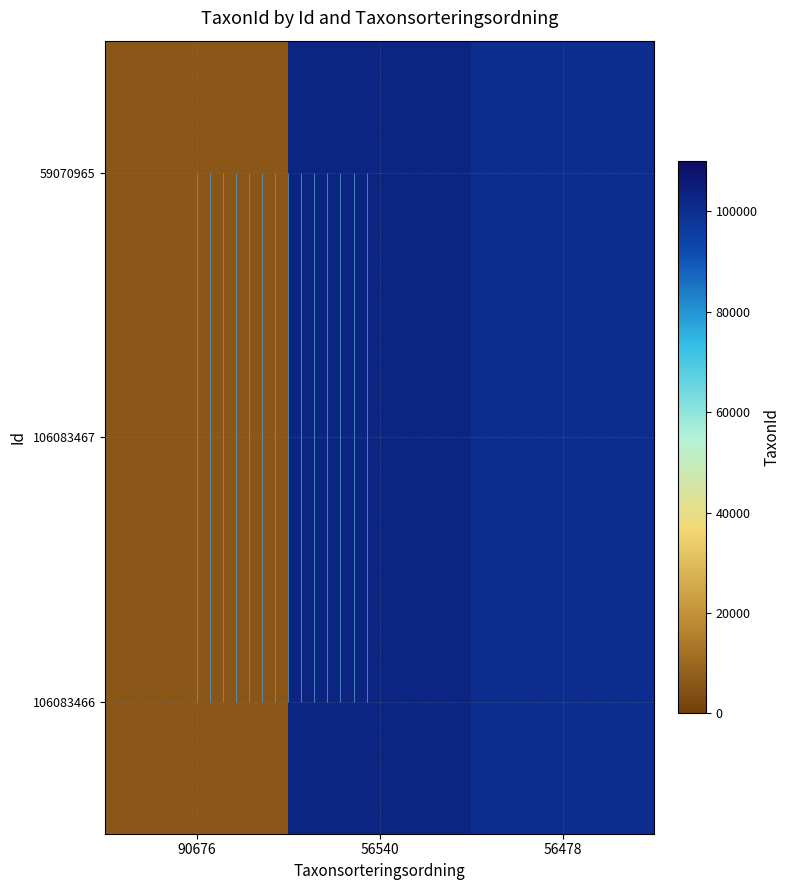

The 106083467 series shows 5966 at 90676. True or false?

True